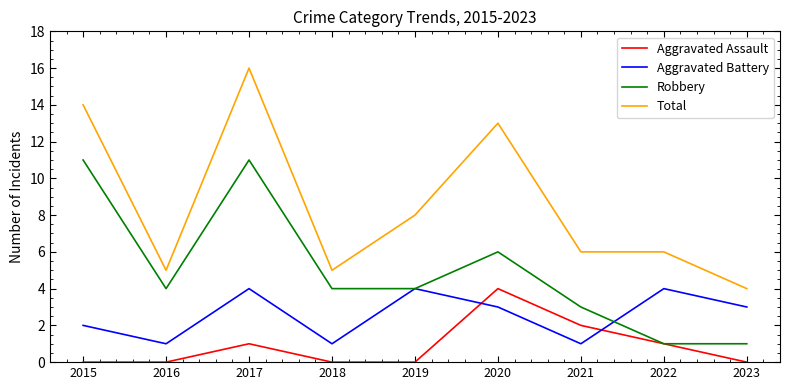

Between 2017 and 2018, which series saw the biggest shift?

Total